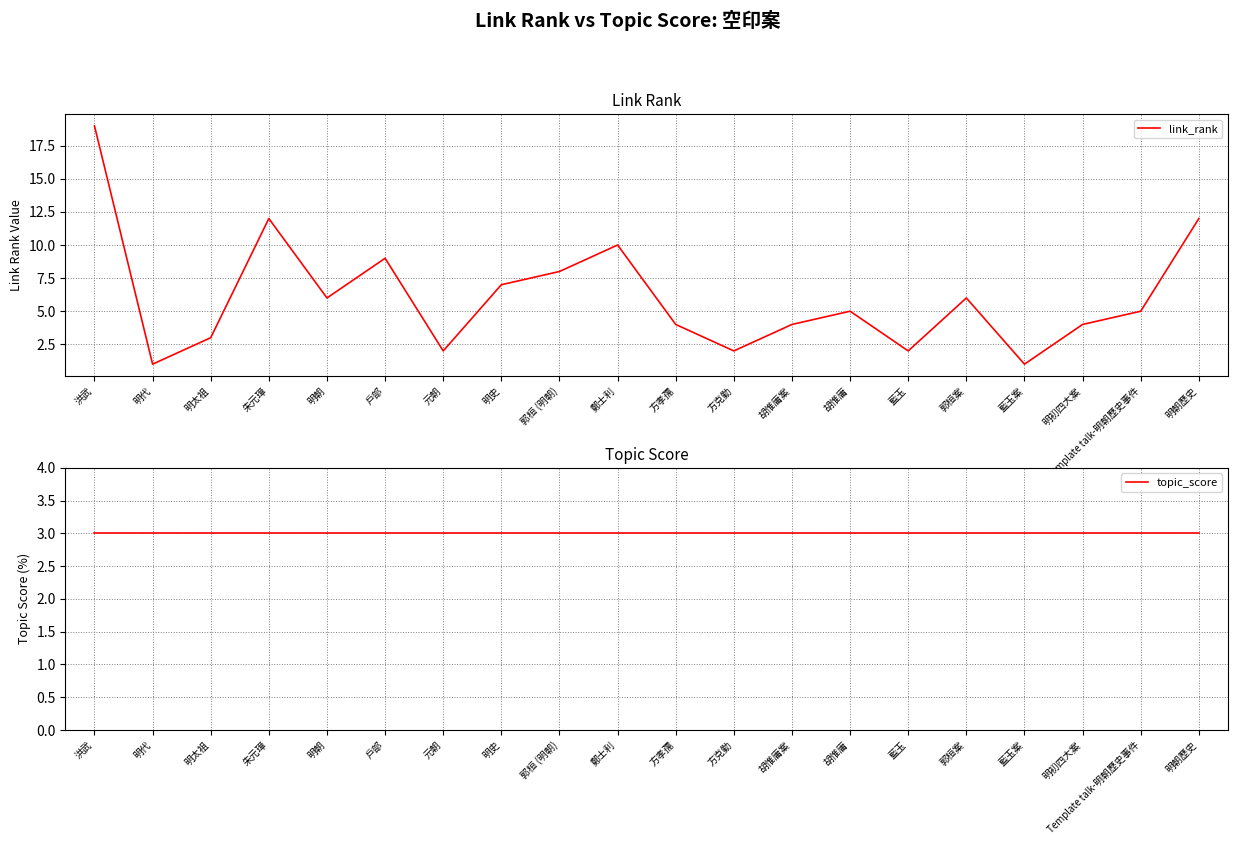

In link_rank, how many points are lower than both neighbors (excluding endpoints)?

6